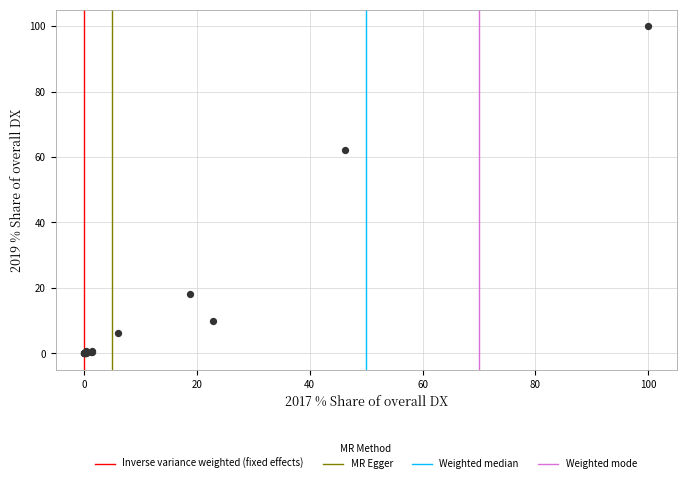

What Y value in the scatter plot is closest to 50?

62.2